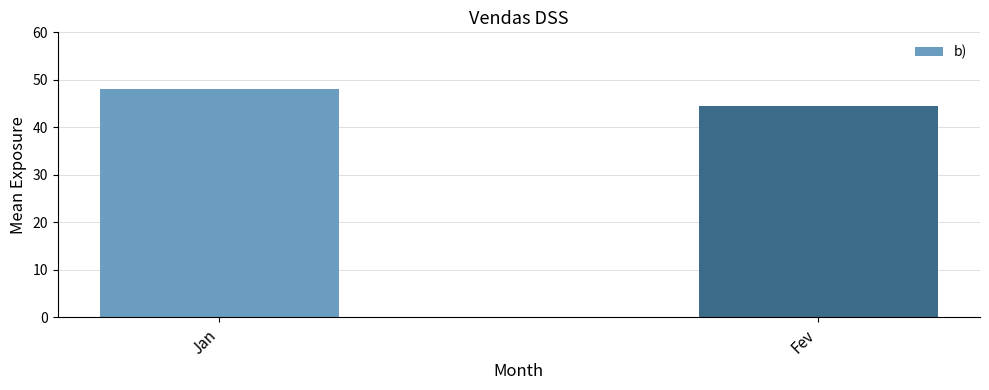

Rank the categories by value from lowest to highest.

Fev, Jan